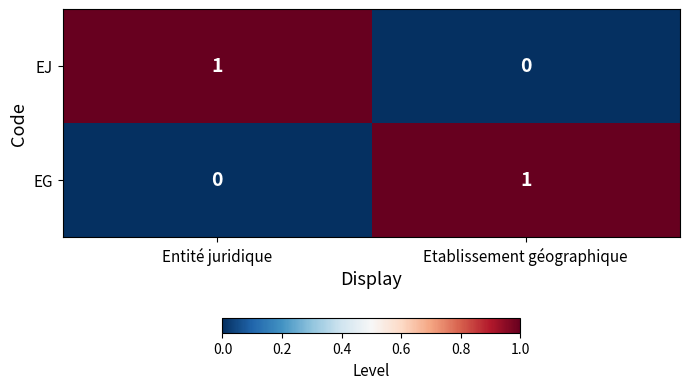

The EG series shows 2 at Etablissement géographique. True or false?

False